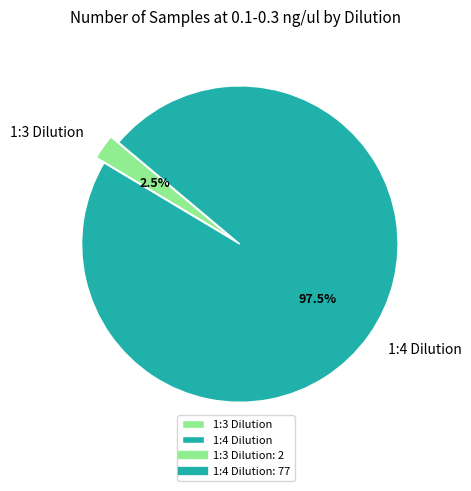

Which has a higher value, 1:4 Dilution or 1:3 Dilution?

1:4 Dilution